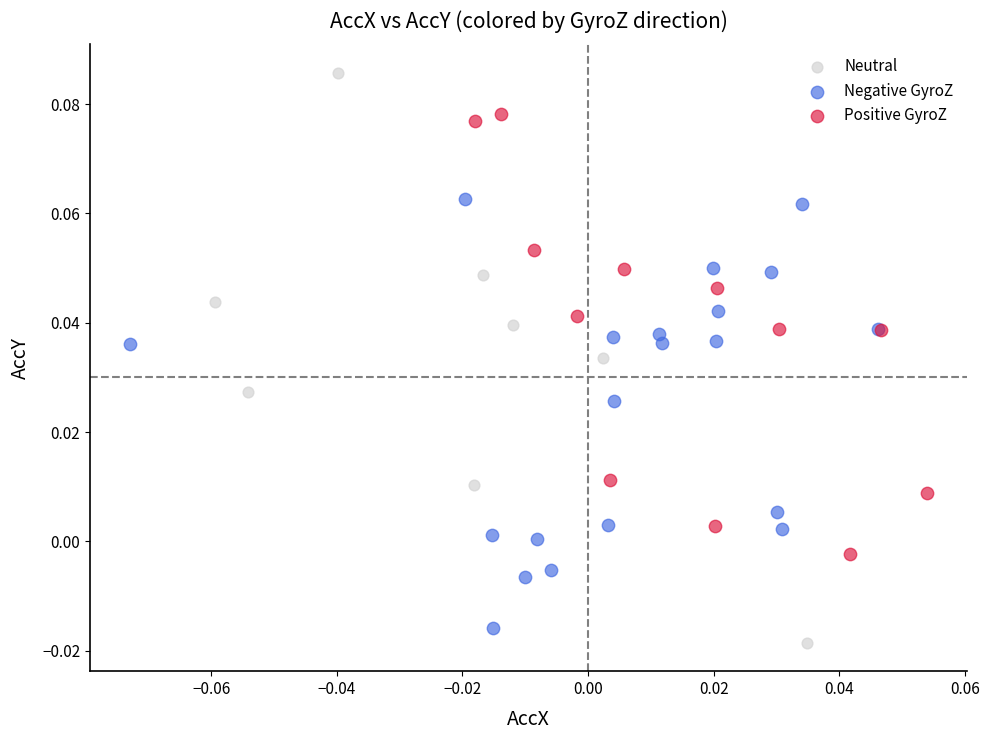

What are all the series names shown in the legend?

Neutral, Negative GyroZ, Positive GyroZ